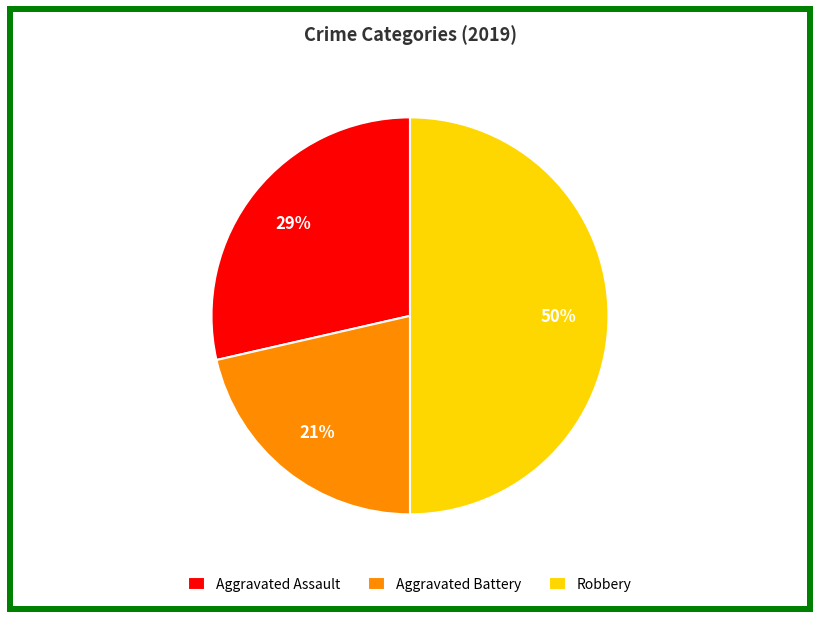

What is the smallest slice in the pie chart?

Aggravated Battery